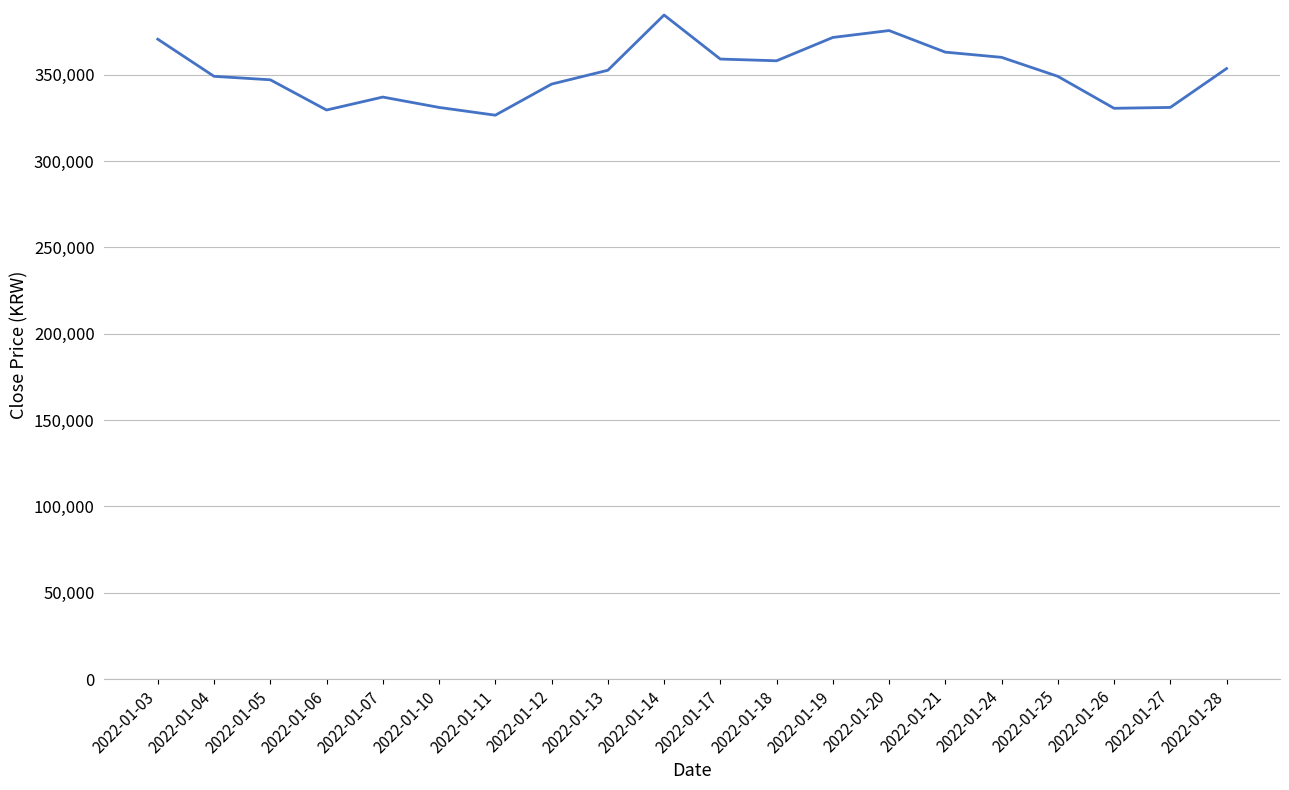

What is the change in value from 2022-01-07 to 2022-01-13?

+15500